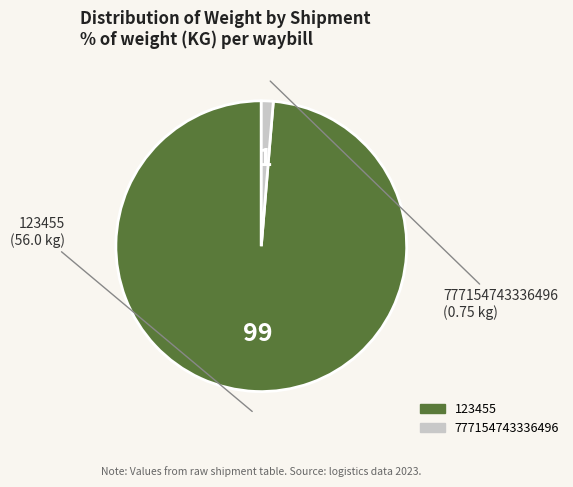

Is it true that 123455 is 89% of the pie?

False